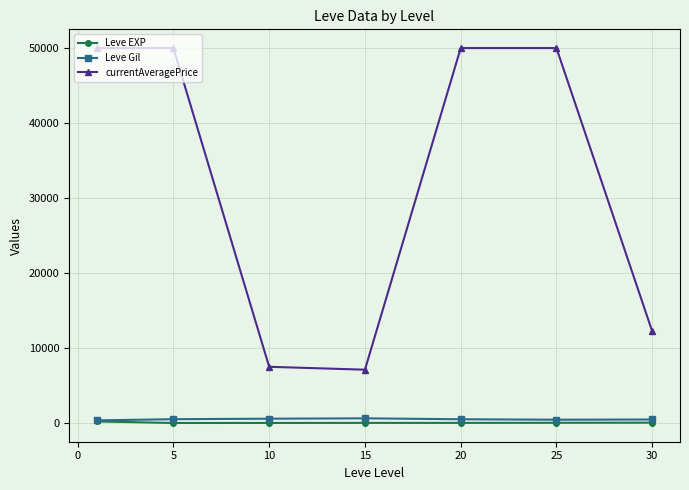

Which series has the largest range (max minus min)?

currentAveragePrice